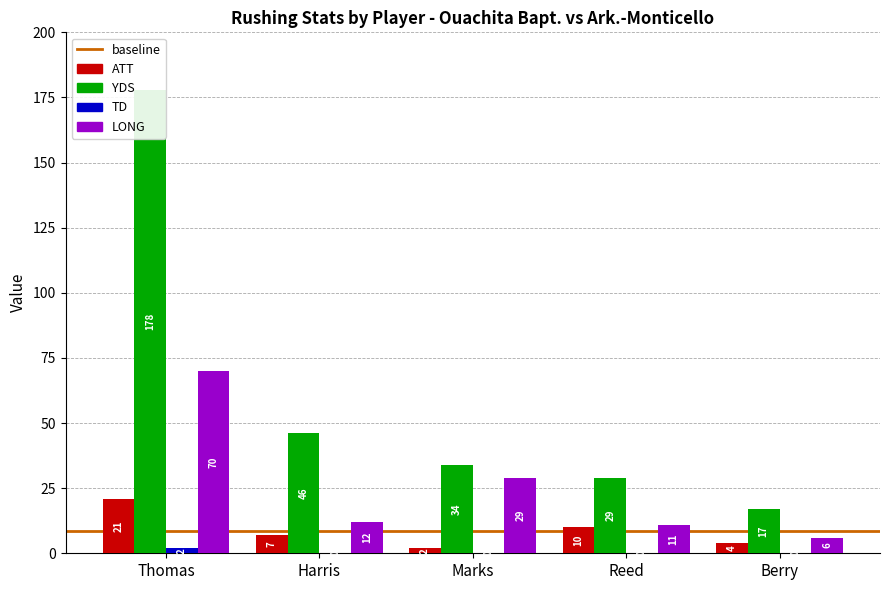

The value of TD at Thomas is 3. True or false?

False